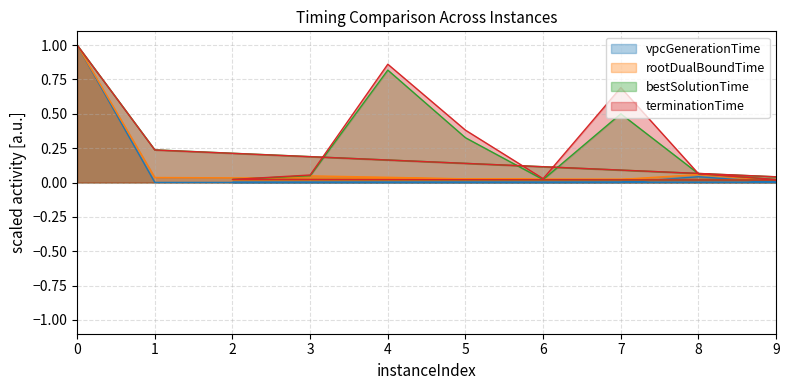

True or false: vpcGenerationTime has a value of 0.2 at 0.

False